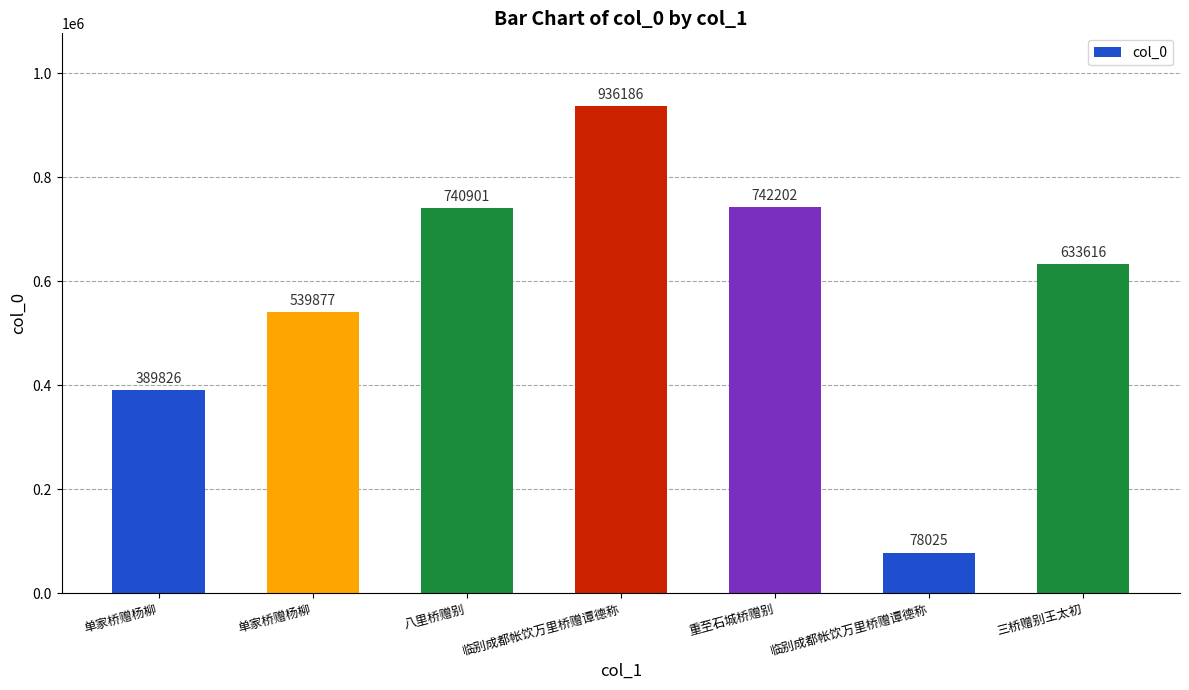

The chart shows a value of 1170459 at 重至石城桥赠别. True or false?

False